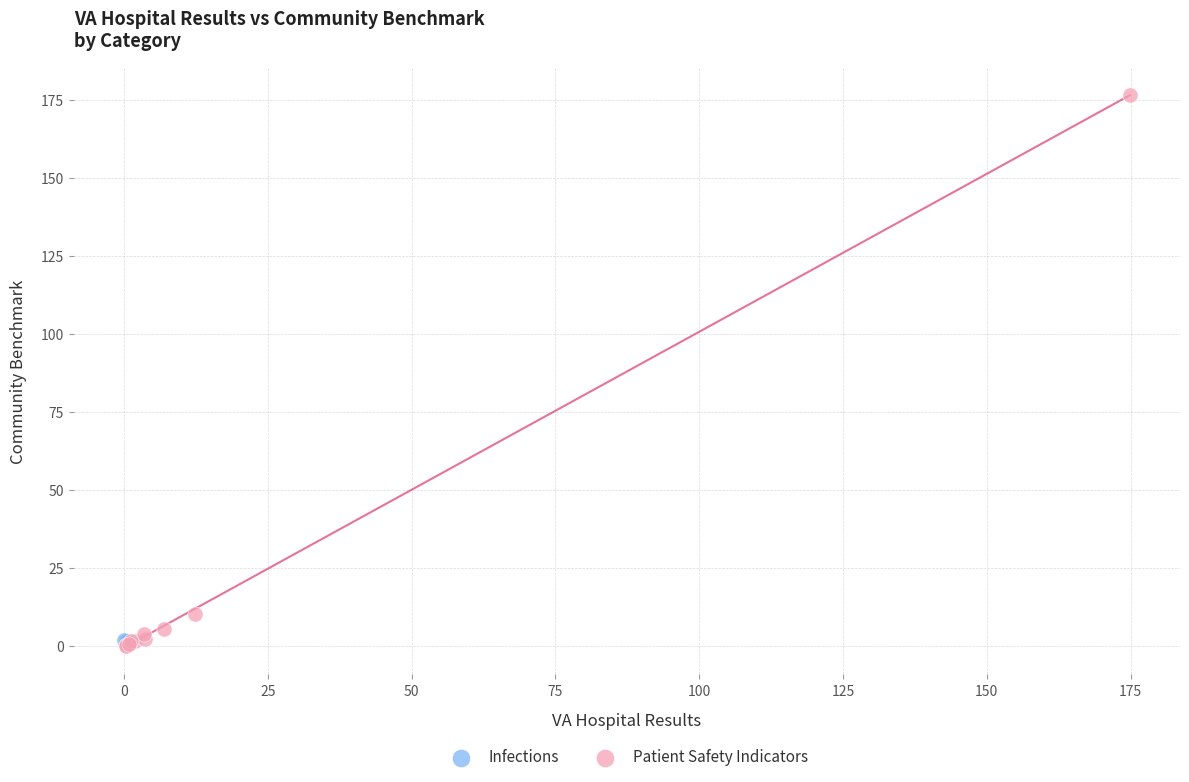

What are all the series names shown in the legend?

Infections, Patient Safety Indicators